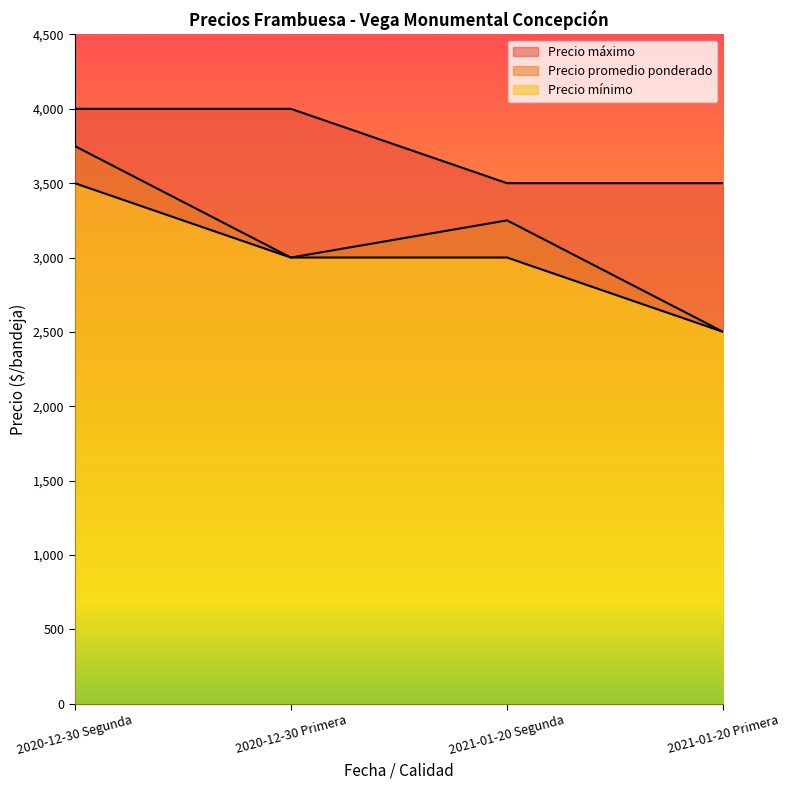

How many Precio máximo values are between 3500 and 4000?

4